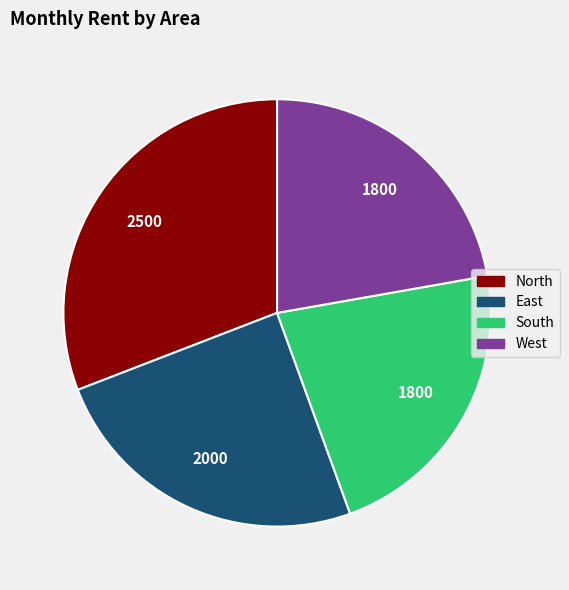

Is there a majority slice in this chart?

No